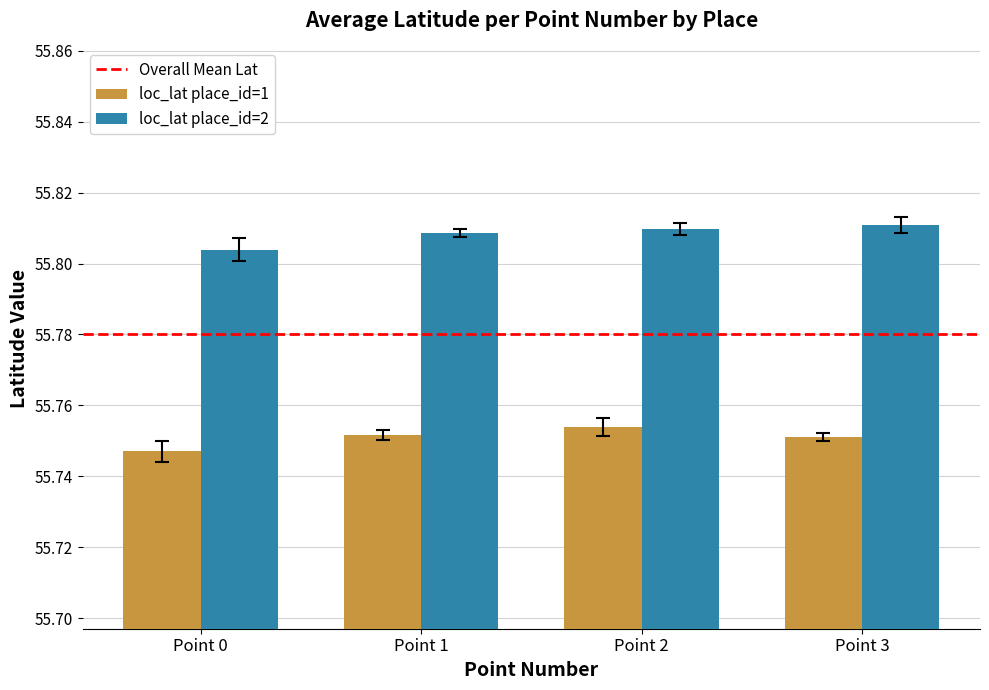

Which category has the lowest value across all series?

Point 0